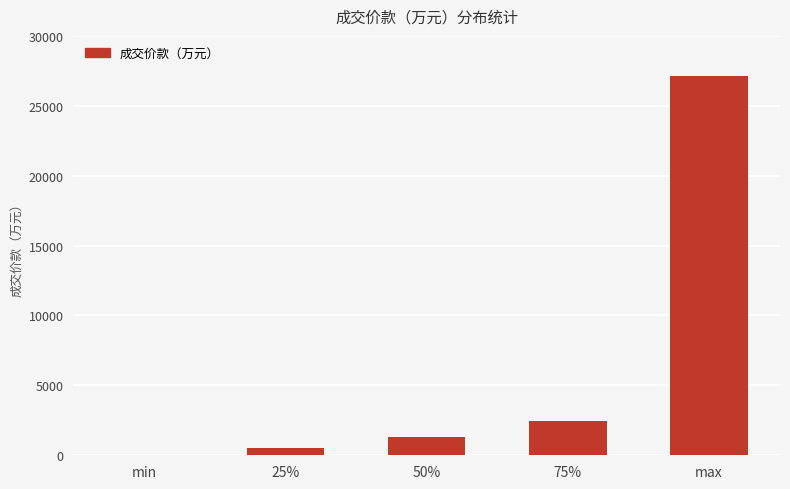

What is the change in value from 25% to max?

+26586.0